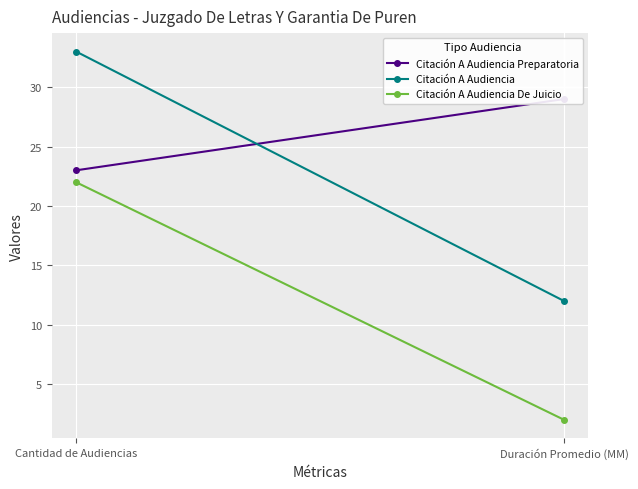

The value of Citación A Audiencia Preparatoria at Duración Promedio (MM) is 47. True or false?

False